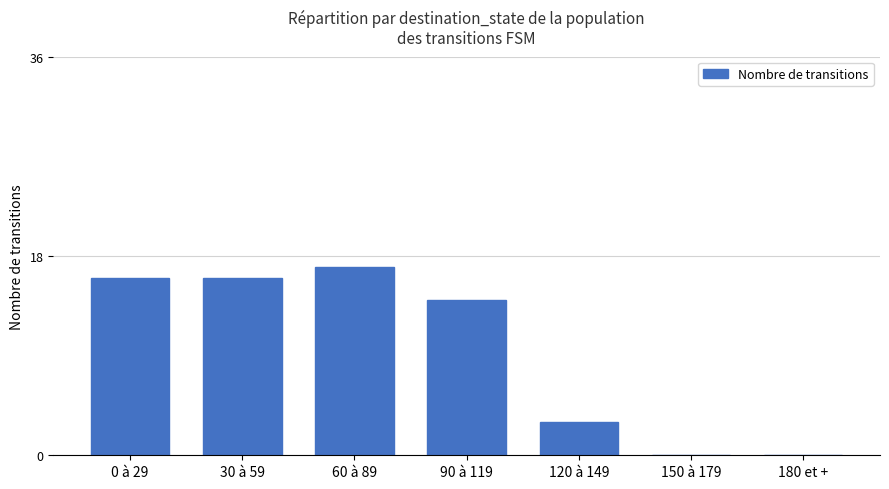

The chart shows a value of 6 at 150 à 179. True or false?

False